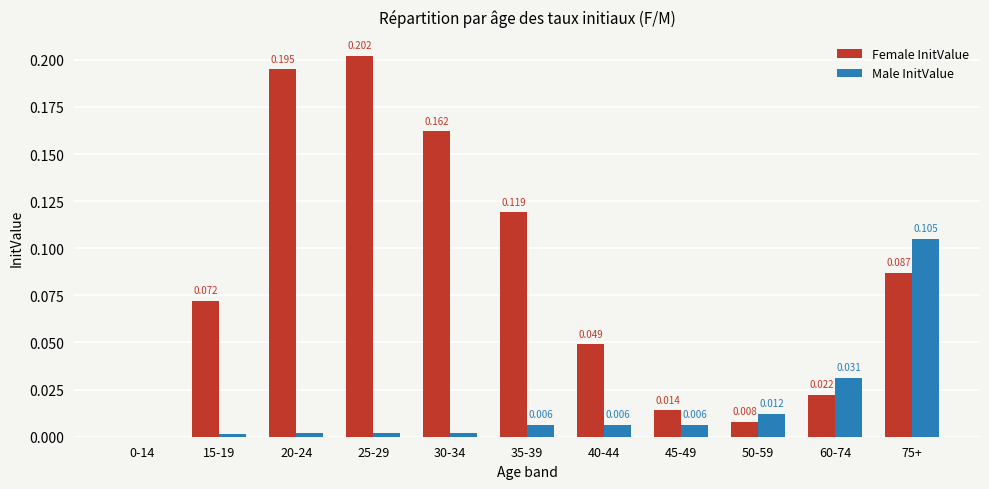

How many data points in Female InitValue are above 0?

10